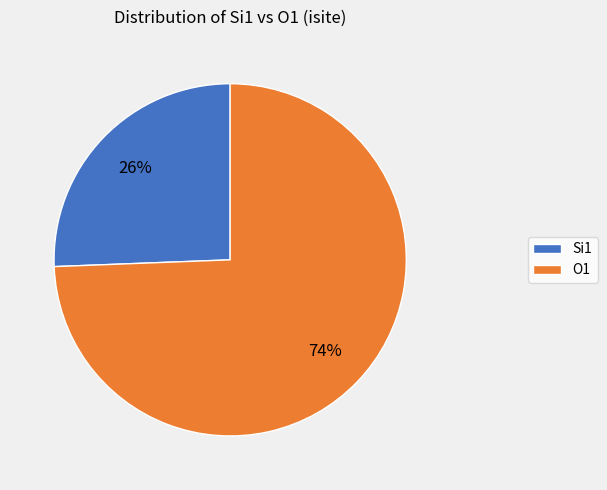

To the nearest percent, what is the average slice percentage?

50%